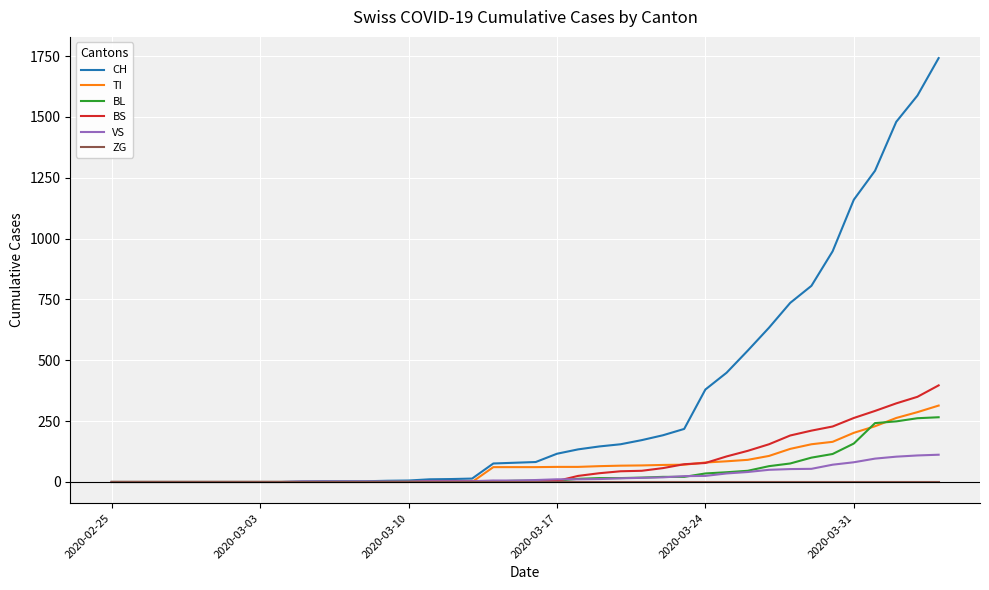

Which series has the widest spread of values?

CH